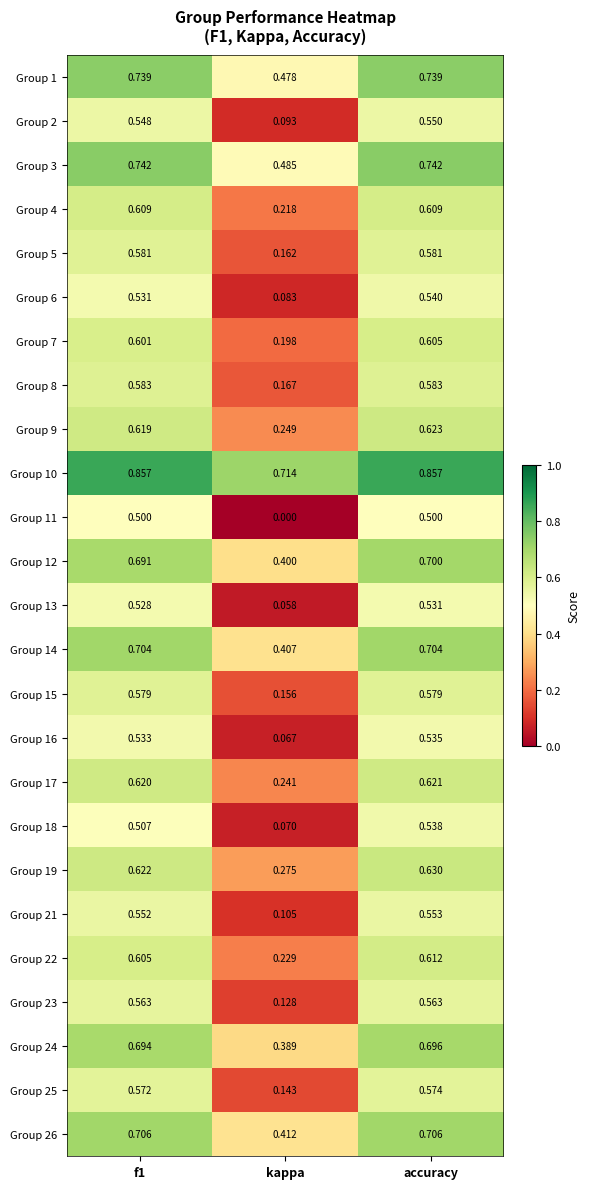

At which category is the sum across all series the highest?

accuracy